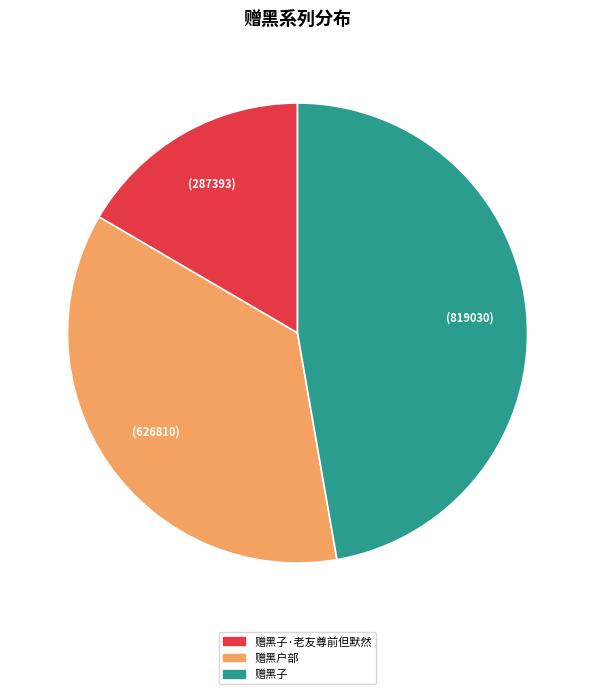

Is there a majority slice in this chart?

No